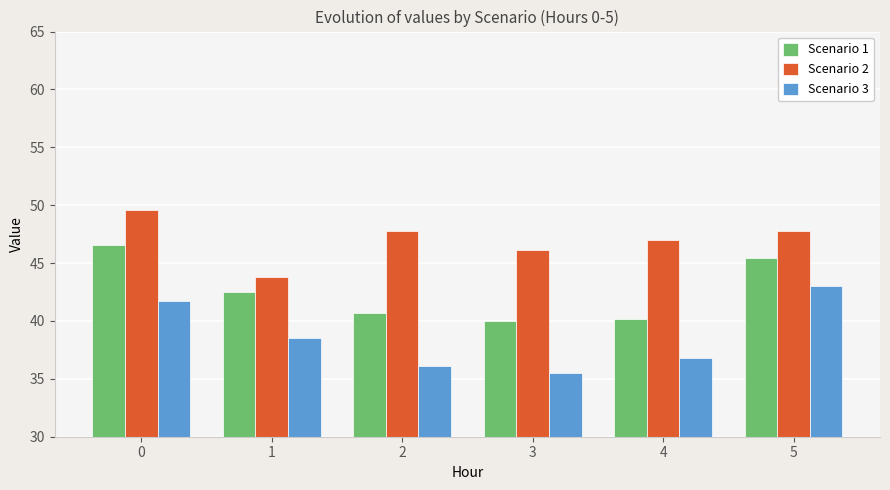

Are the bars grouped side by side (vs. stacked)?

Yes